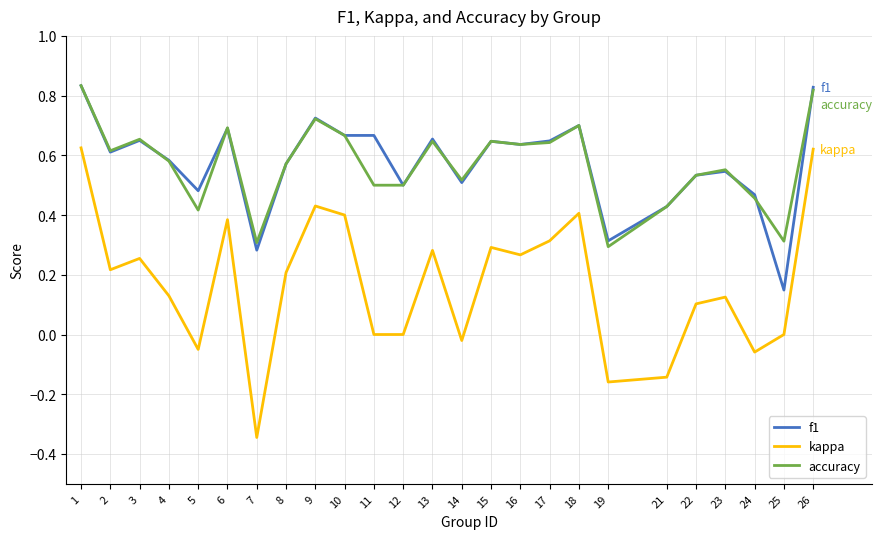

Which category has the lowest value in the f1 series?

25